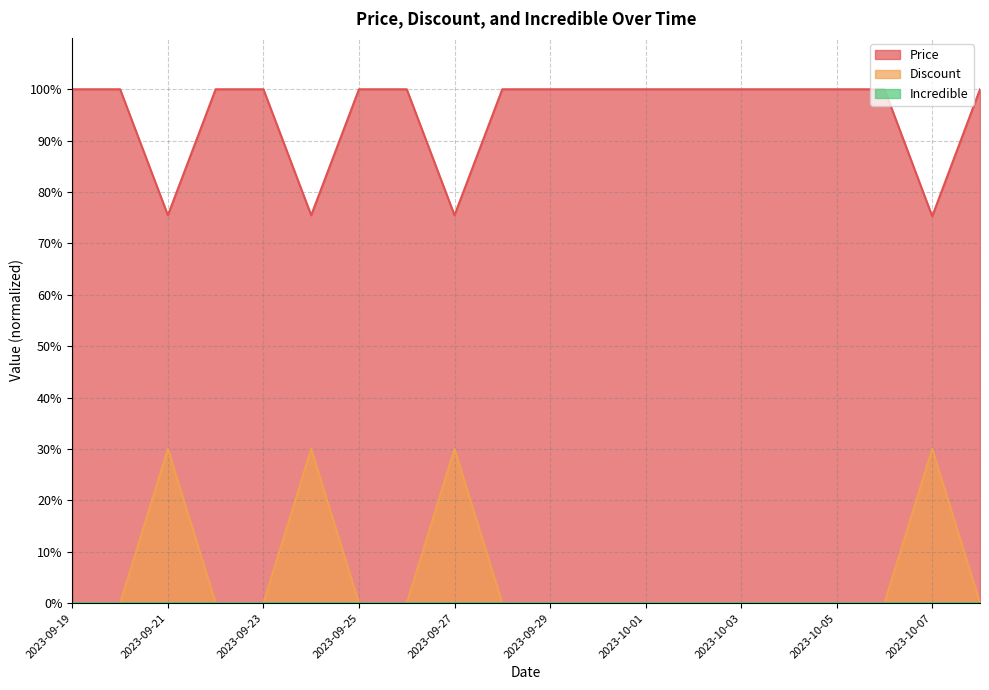

What is the maximum value for Price?

100.0